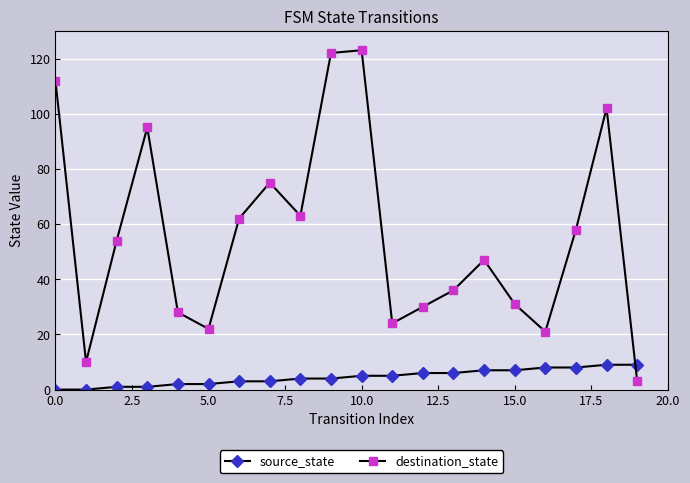

What is the value of the source_state point at the 13th from the left?

6